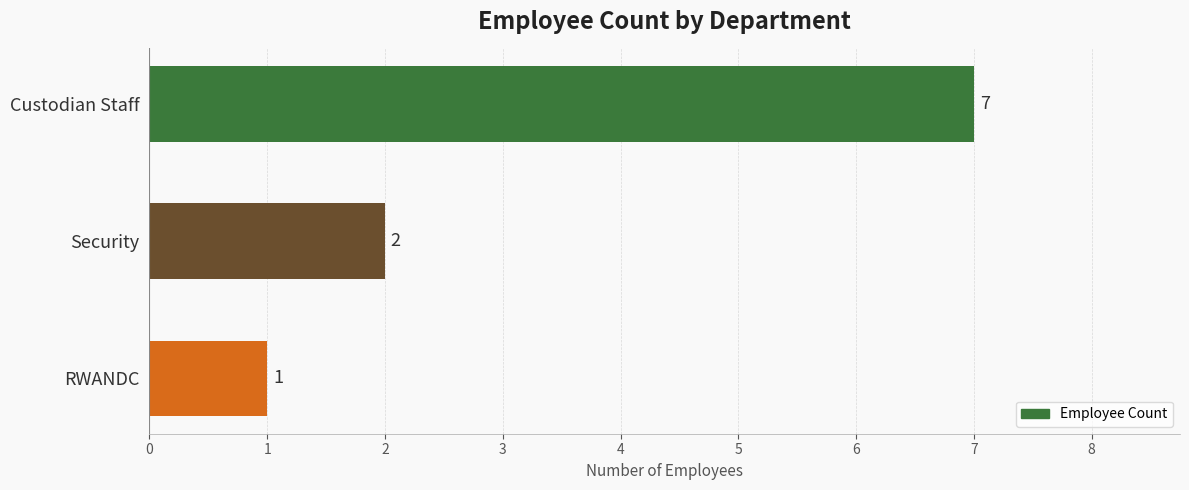

What is the average value?

3